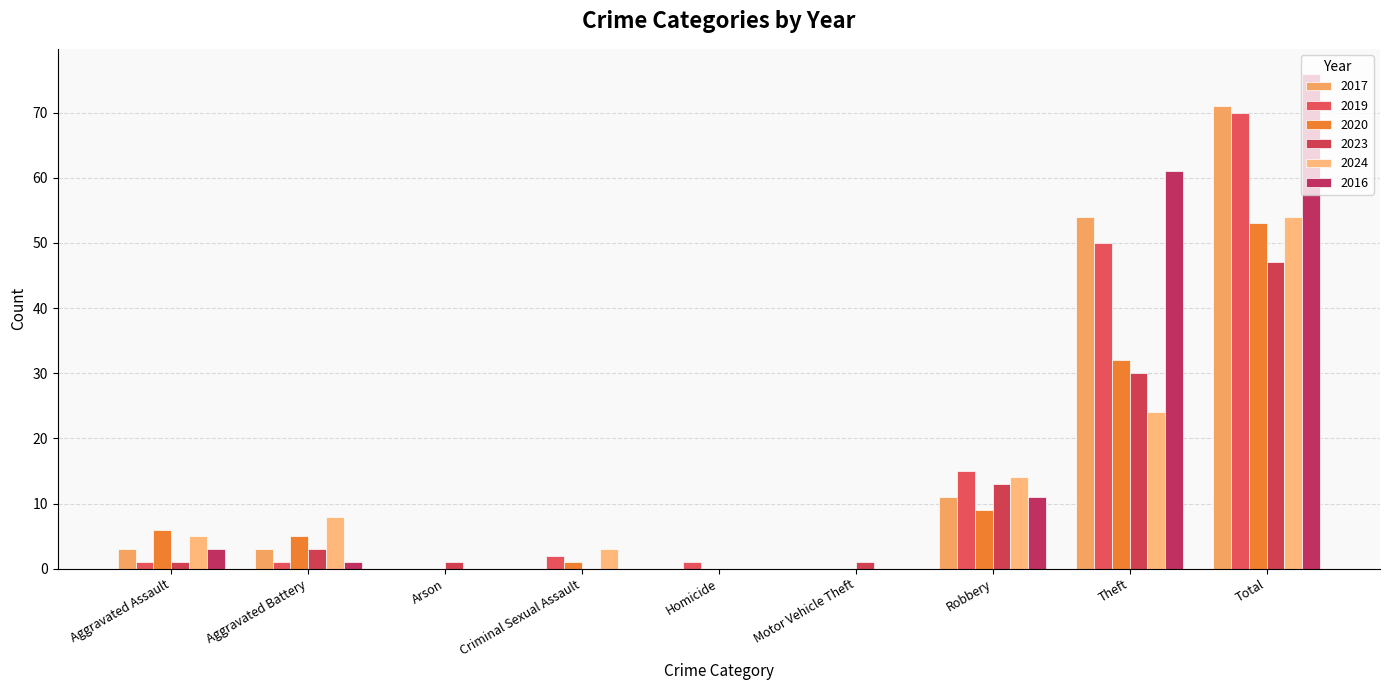

Which category has the lowest value in the 2020 series?

Arson